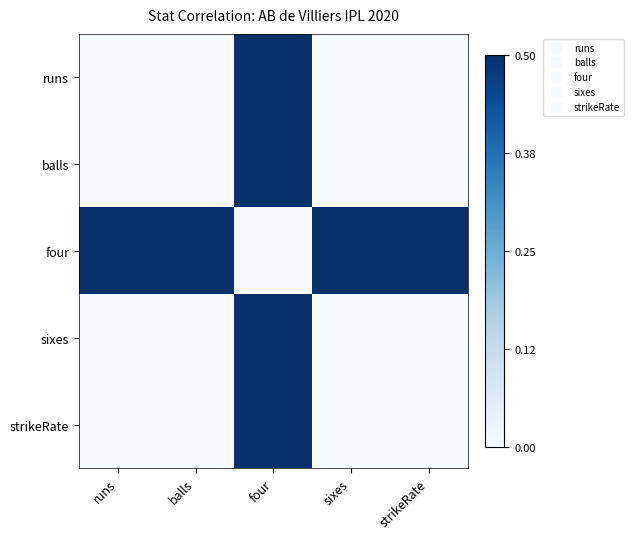

Which series has the largest total across all categories?

four